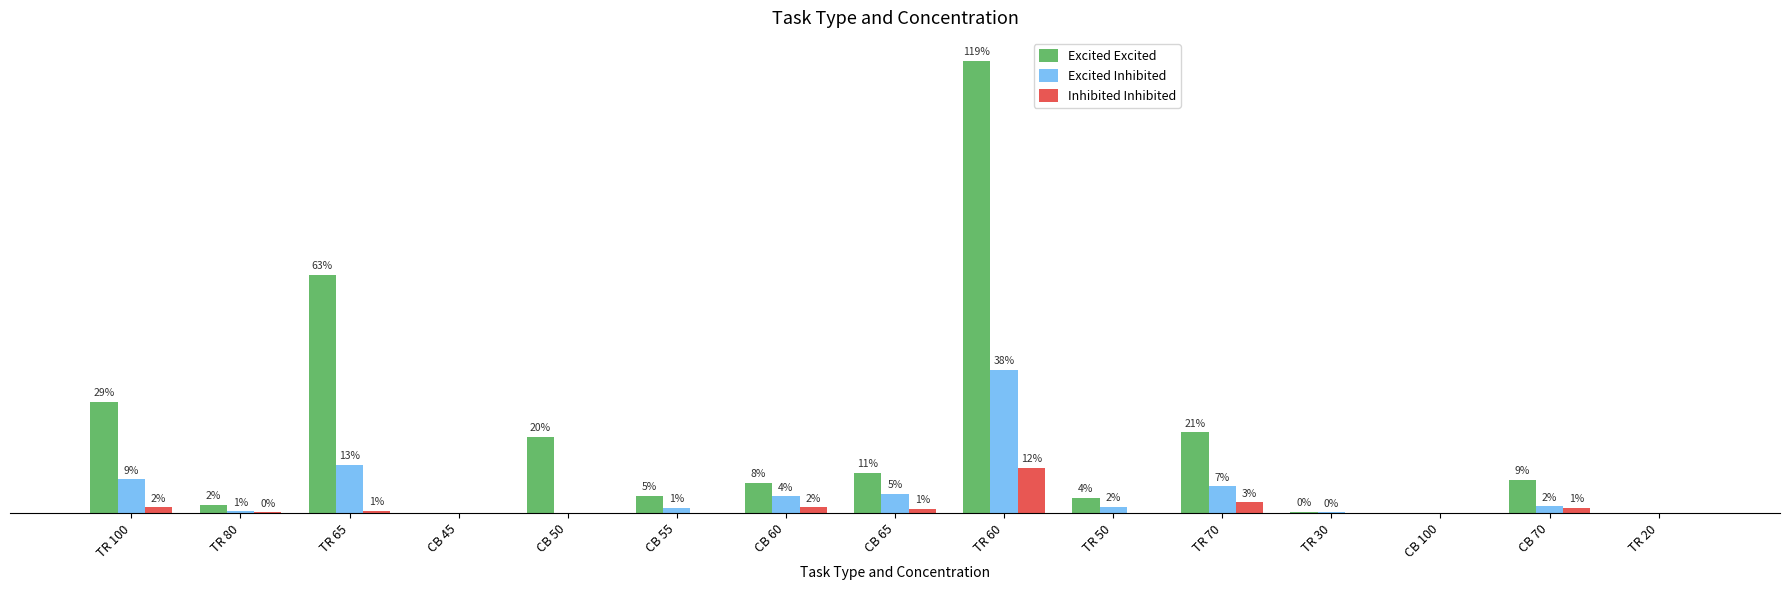

At which category is the sum across all series the highest?

TR 60